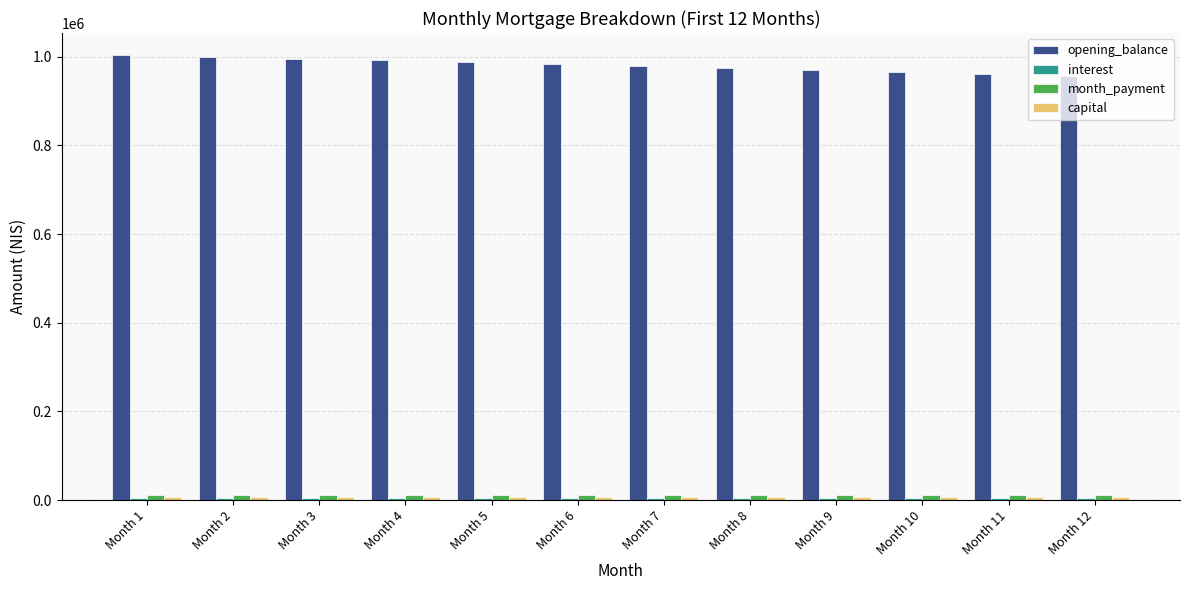

What is the minimum value for opening_balance?

957591.5